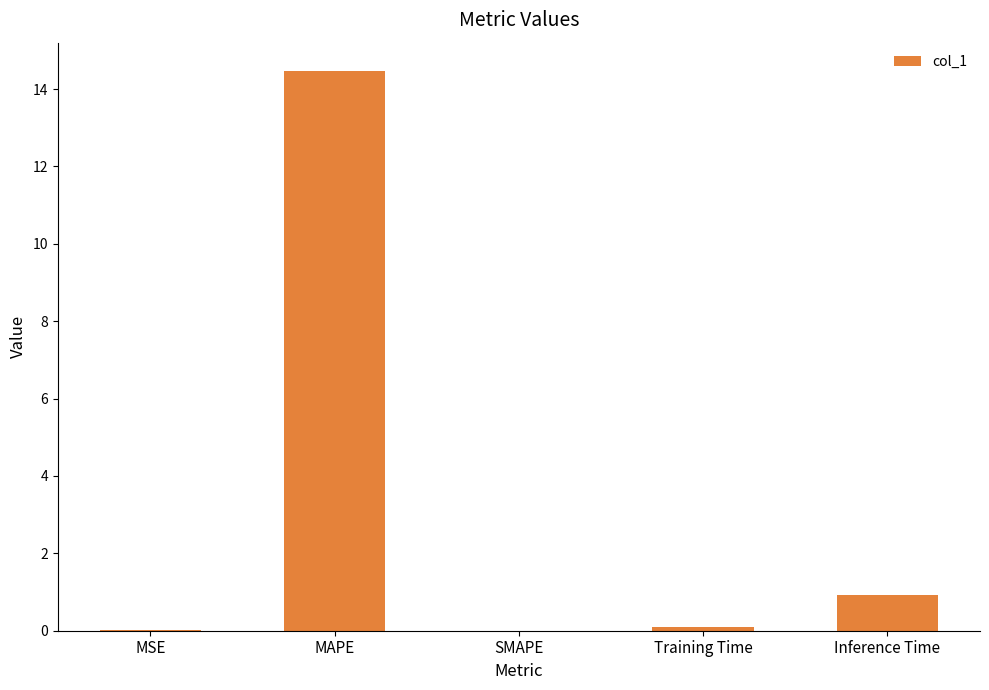

Between Inference Time and SMAPE, which is larger?

Inference Time